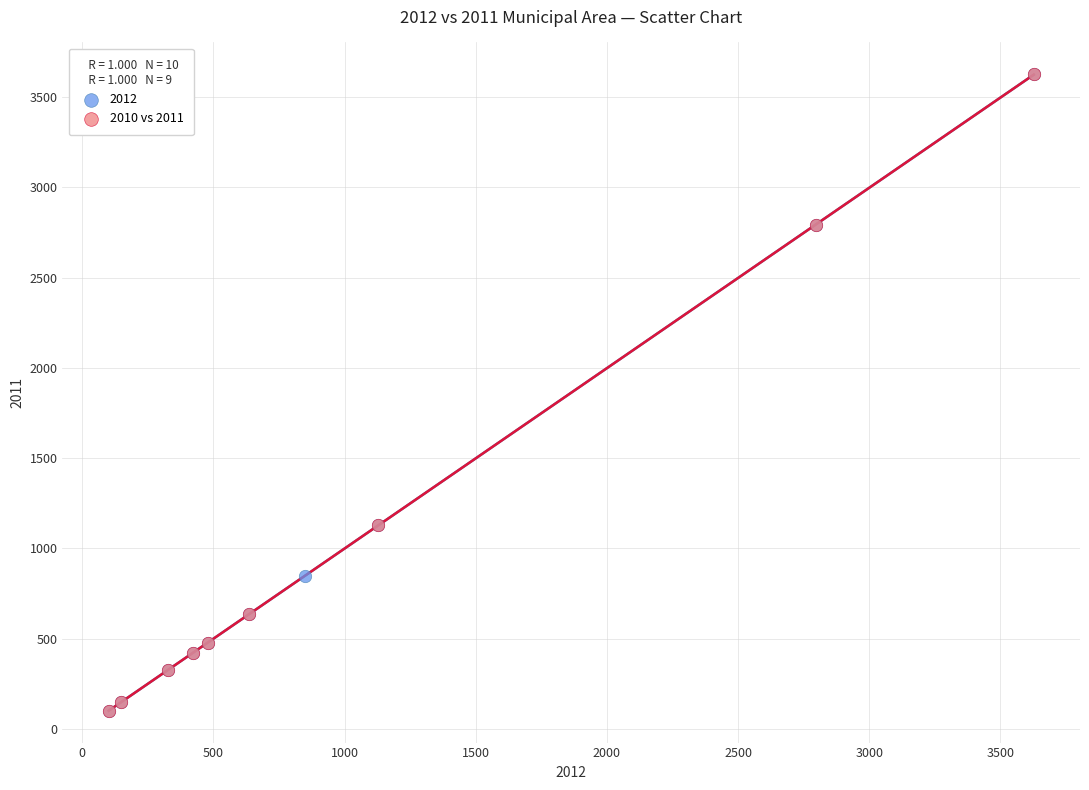

What are all the series names shown in the legend?

2012, 2010 vs 2011